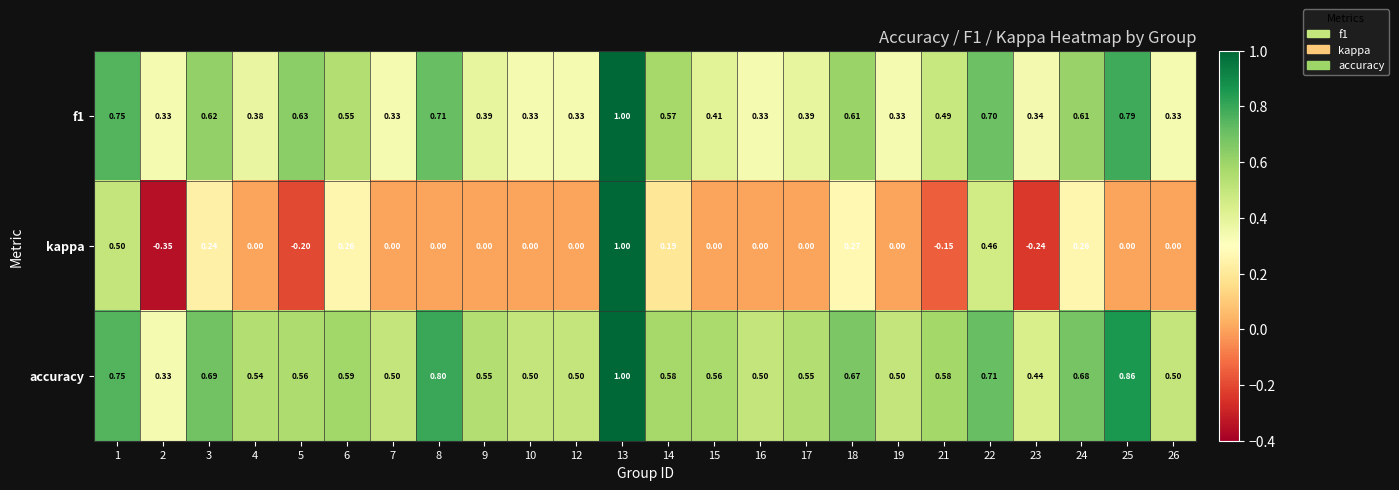

Is the value of accuracy at 19 greater than the value of f1 at 3?

No